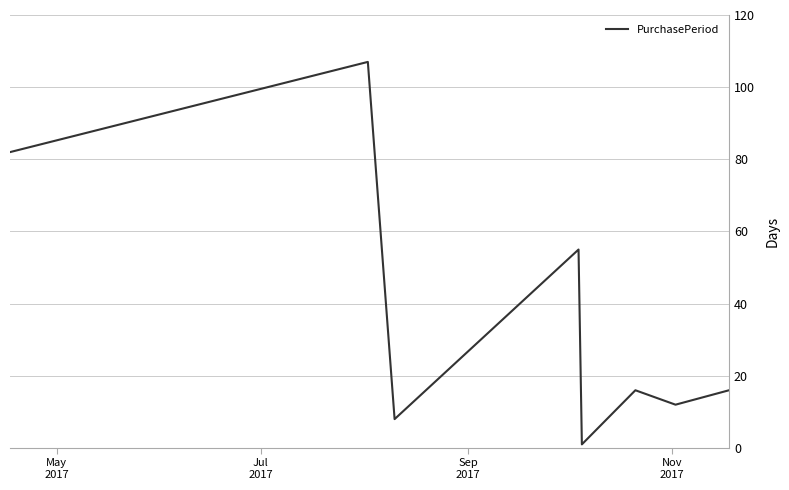

What is the smallest value displayed?

1